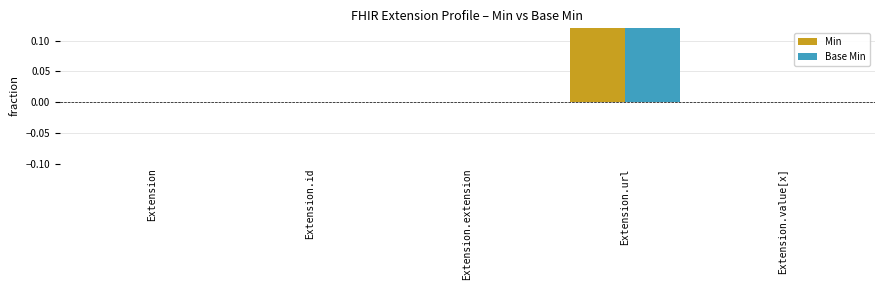

Between Extension.value[x] and Extension.extension, which is larger?

Extension.value[x]